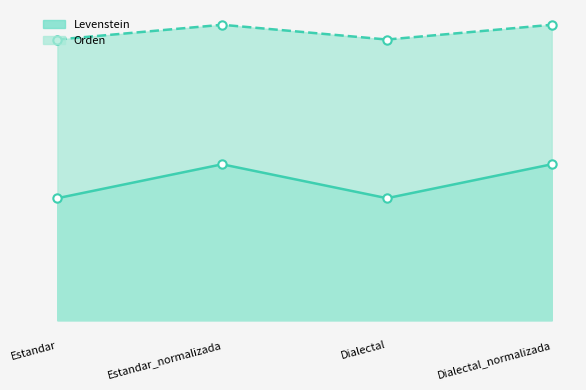

What is the maximum value shown in the chart?

5.6